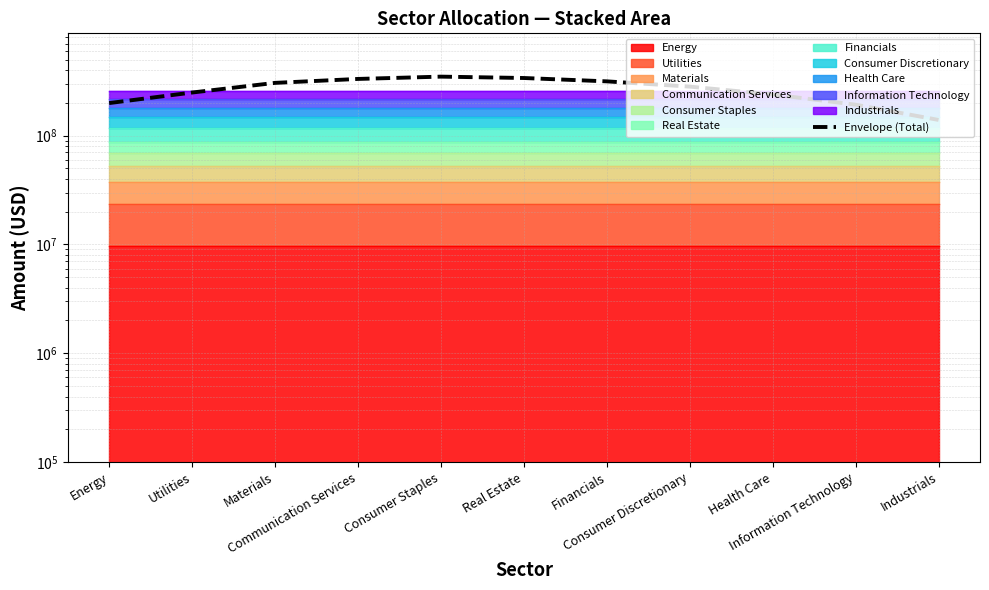

At which category does the data reach its first local peak?

Consumer Staples